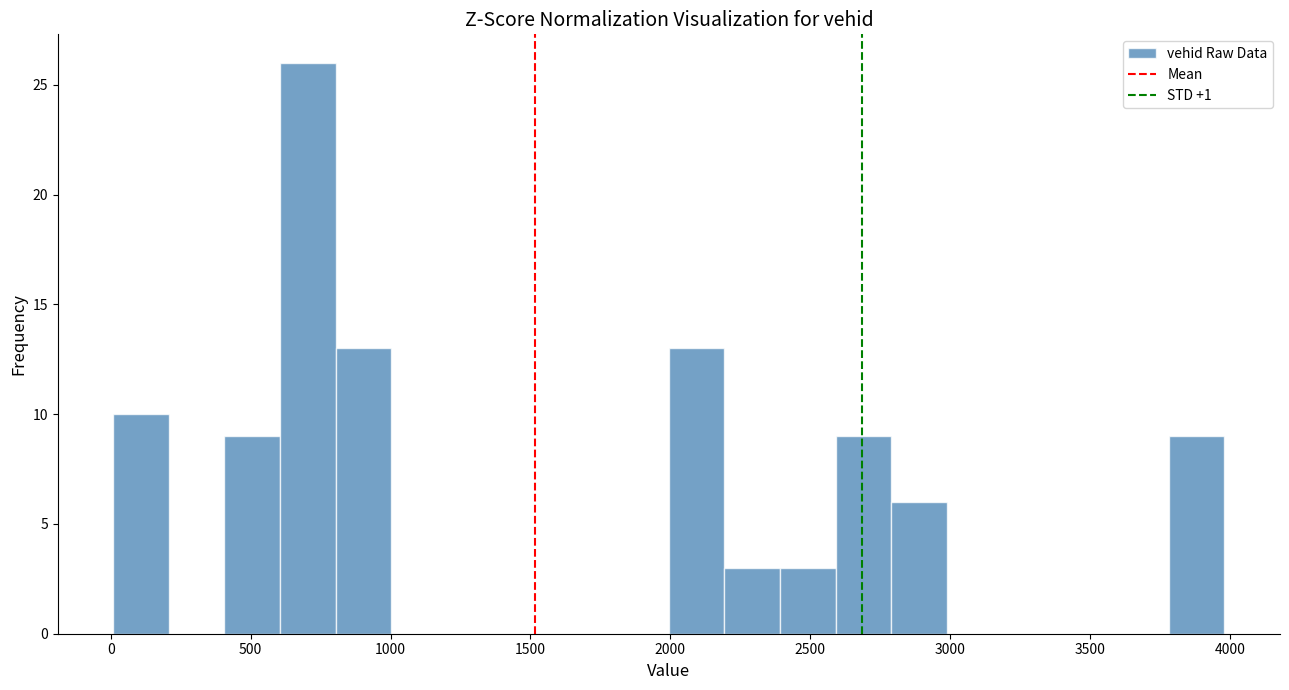

Around what value on the x-axis is the tallest bar? Give the approximate position of its centre, as read against the axis.

700